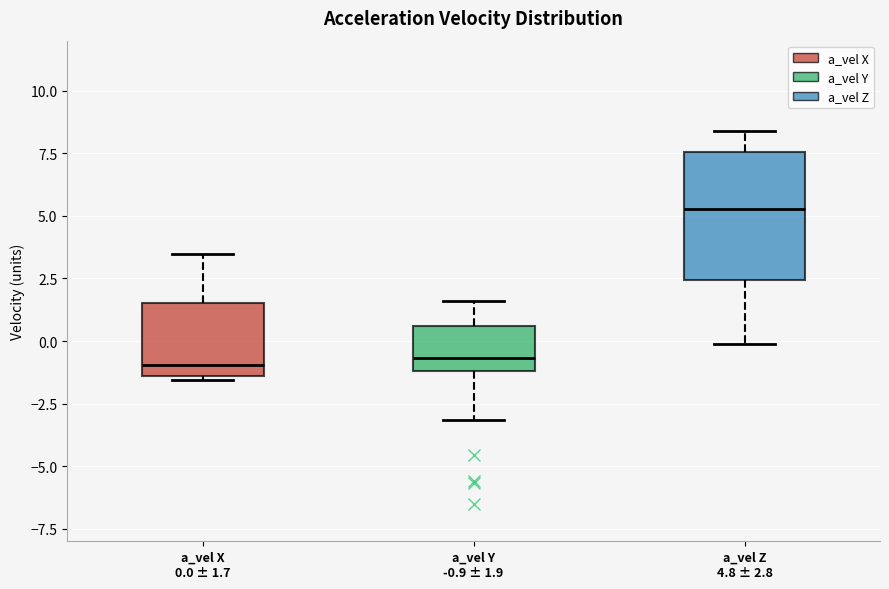

Where does the upper whisker of the box for a_vel Y -0.9 ± 1.9 end on the y-axis? The values are not printed on the chart, so give them approximately, as read against the axis.

1.5